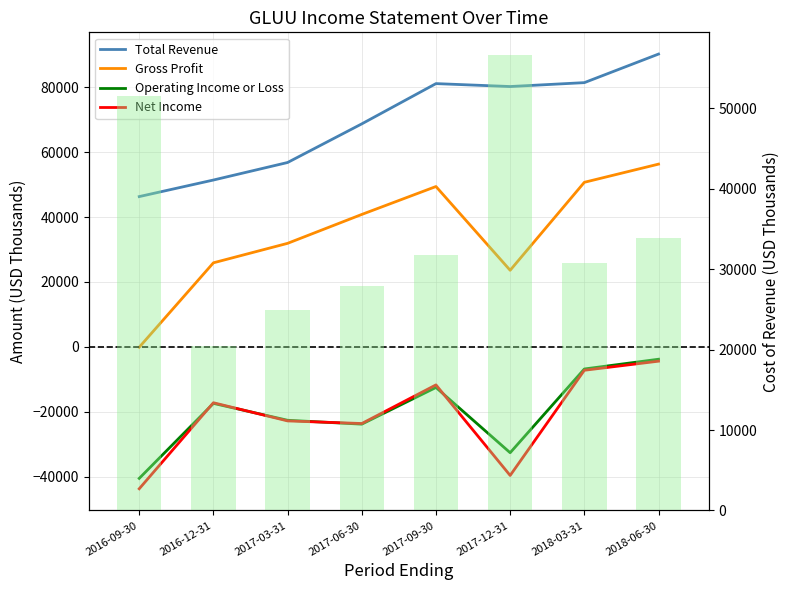

Where is Total Revenue nearest to the value 68250?

2017-06-30